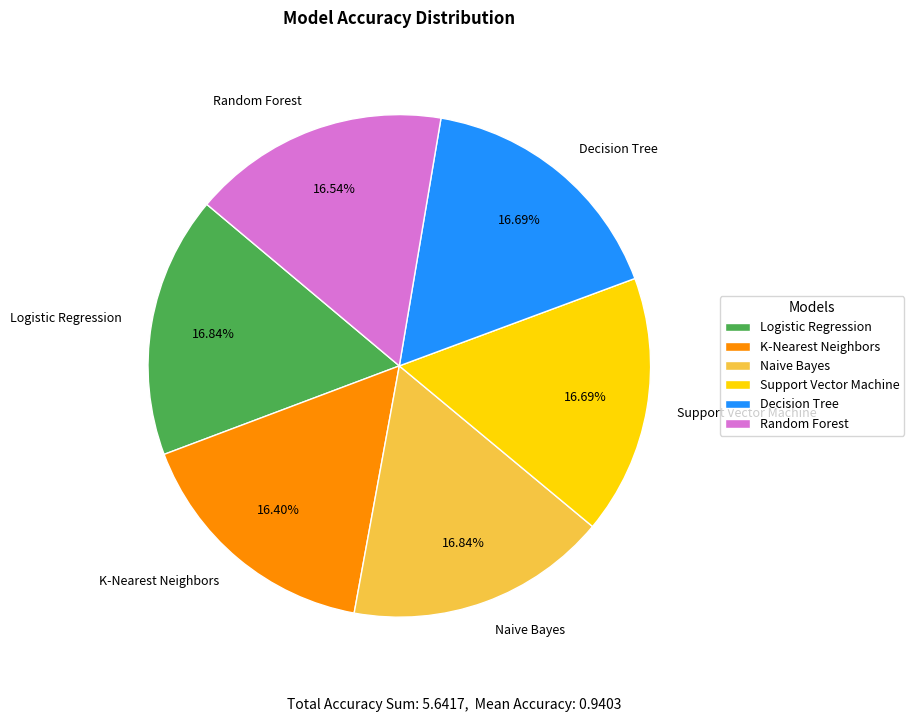

Is there a majority slice in this chart?

No